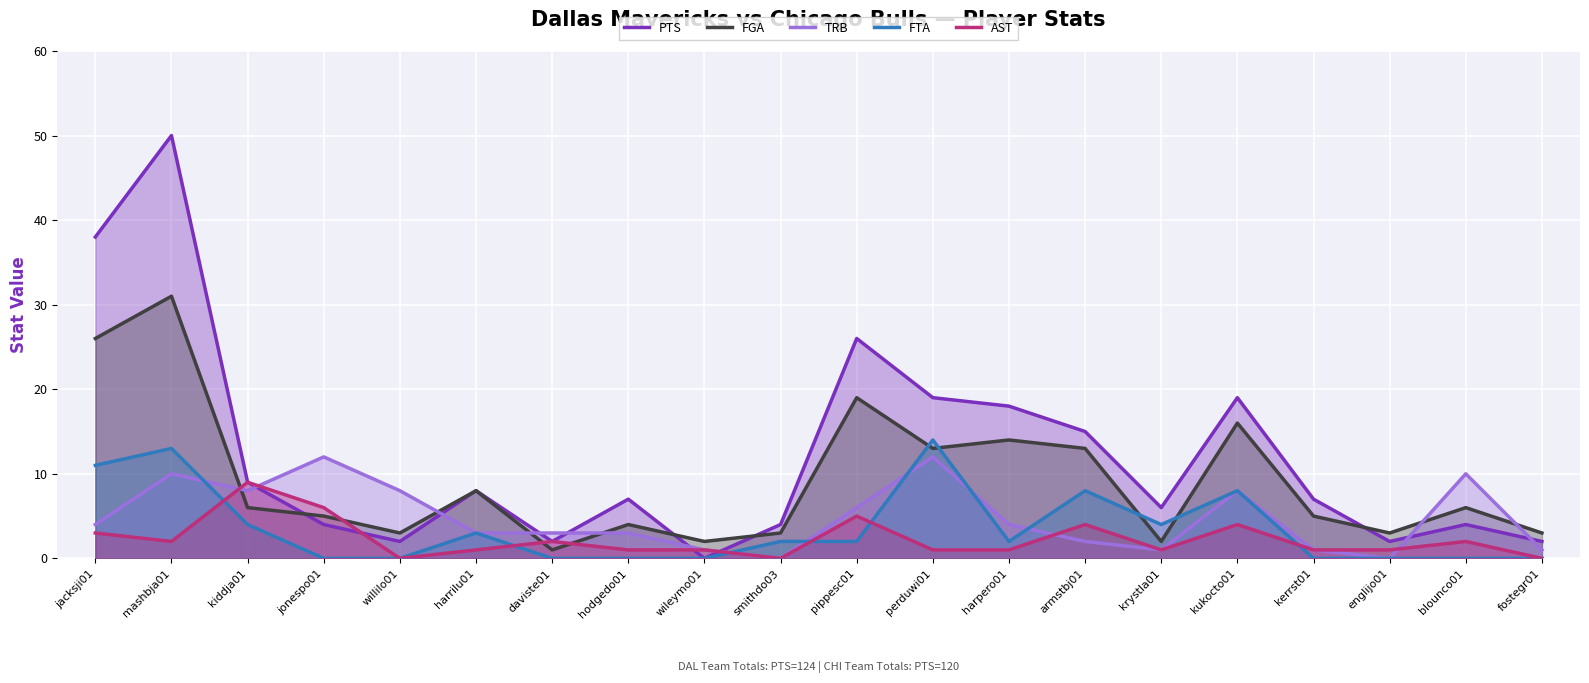

How many distinct data groups are displayed?

5